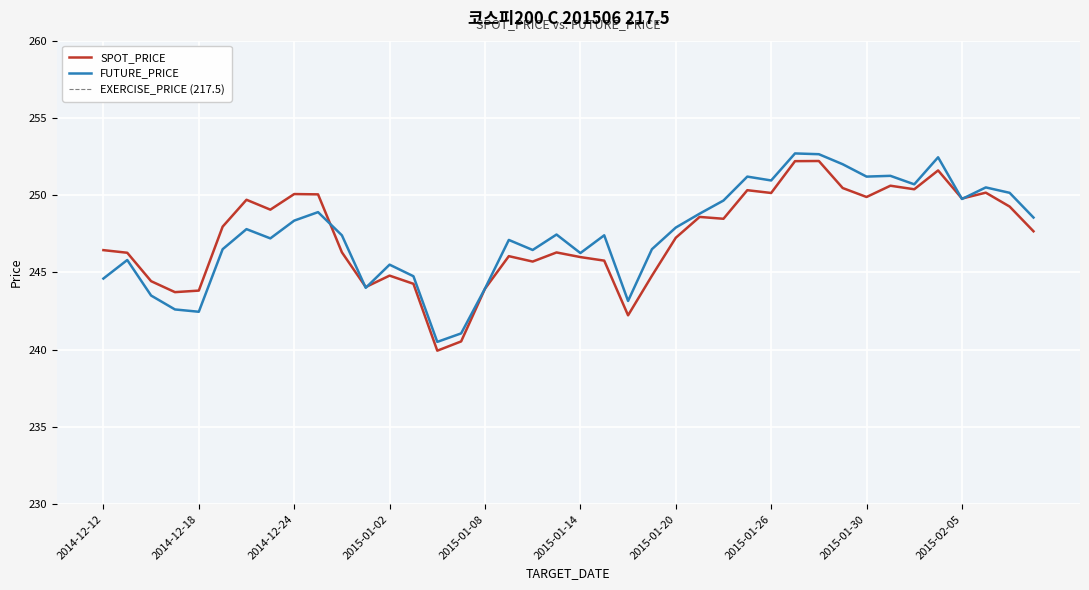

Reading left to right, transcribe all the data shown in this chart.

SPOT_PRICE: 2014-12-12=246.4	2014-12-15=246.3	2014-12-16=244.4	2014-12-17=243.7	2014-12-18=243.8	2014-12-19=248.0	2014-12-22=249.7	2014-12-23=249.1	2014-12-24=250.1	2014-12-26=250.1	2014-12-29=246.3	2014-12-30=244.1	2015-01-02=244.8	2015-01-05=244.3	2015-01-06=239.9	2015-01-07=240.5	2015-01-08=243.9	2015-01-09=246.1	2015-01-12=245.7	2015-01-13=246.3	2015-01-14=246.0	2015-01-15=245.8	2015-01-16=242.2	2015-01-19=244.8	2015-01-20=247.2	2015-01-21=248.6	2015-01-22=248.5	2015-01-23=250.3	2015-01-26=250.1	2015-01-27=252.2	2015-01-28=252.2	2015-01-29=250.5	2015-01-30=249.9	2015-02-02=250.6	2015-02-03=250.4	2015-02-04=251.6	2015-02-05=249.8	2015-02-06=250.2	2015-02-09=249.3	2015-02-10=247.7
FUTURE_PRICE: 2014-12-12=244.6	2014-12-15=245.8	2014-12-16=243.5	2014-12-17=242.6	2014-12-18=242.4	2014-12-19=246.5	2014-12-22=247.8	2014-12-23=247.2	2014-12-24=248.3	2014-12-26=248.9	2014-12-29=247.4	2014-12-30=244.0	2015-01-02=245.5	2015-01-05=244.8	2015-01-06=240.5	2015-01-07=241.1	2015-01-08=243.9	2015-01-09=247.1	2015-01-12=246.4	2015-01-13=247.4	2015-01-14=246.2	2015-01-15=247.4	2015-01-16=243.2	2015-01-19=246.5	2015-01-20=247.9	2015-01-21=248.8	2015-01-22=249.7	2015-01-23=251.2	2015-01-26=250.9	2015-01-27=252.7	2015-01-28=252.7	2015-01-29=252.0	2015-01-30=251.2	2015-02-02=251.2	2015-02-03=250.7	2015-02-04=252.4	2015-02-05=249.8	2015-02-06=250.5	2015-02-09=250.2	2015-02-10=248.6